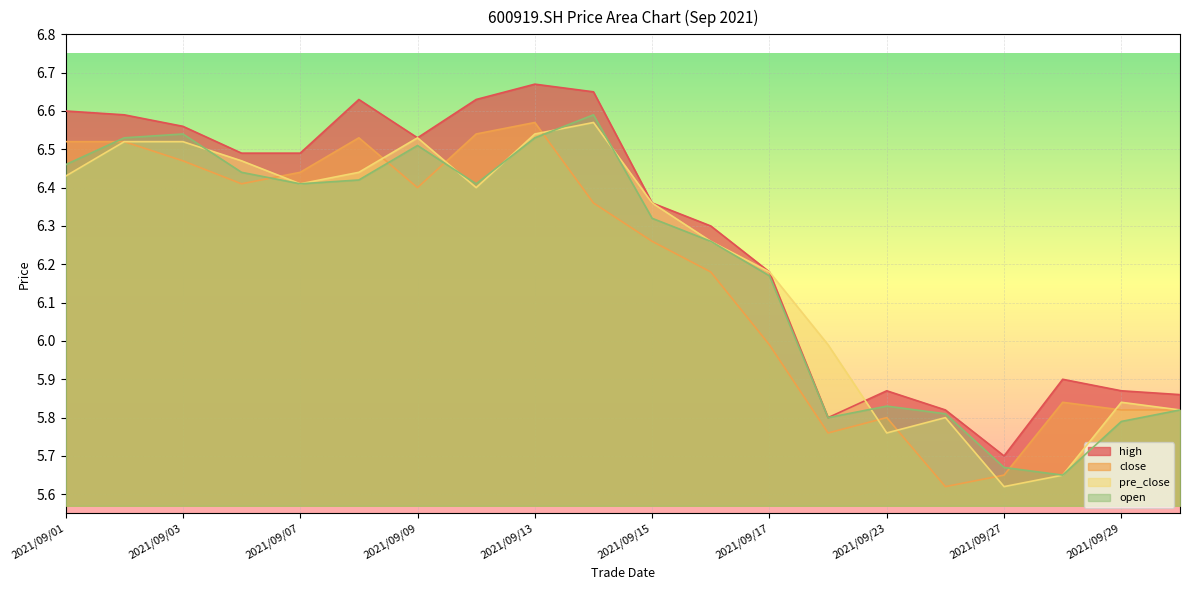

Where is high nearest to the value 6?

2021/09/28